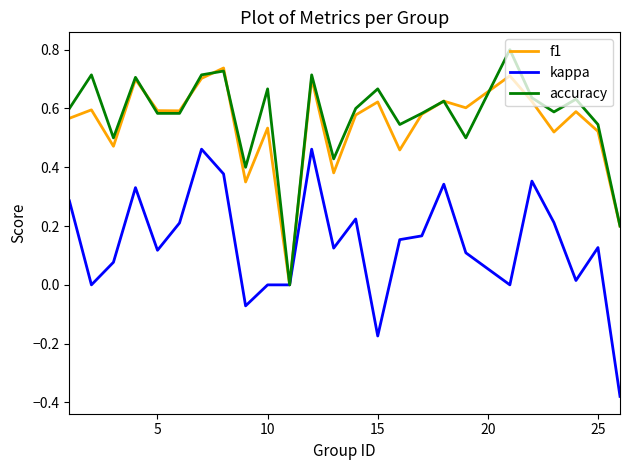

What is the maximum value shown in the chart?

0.8